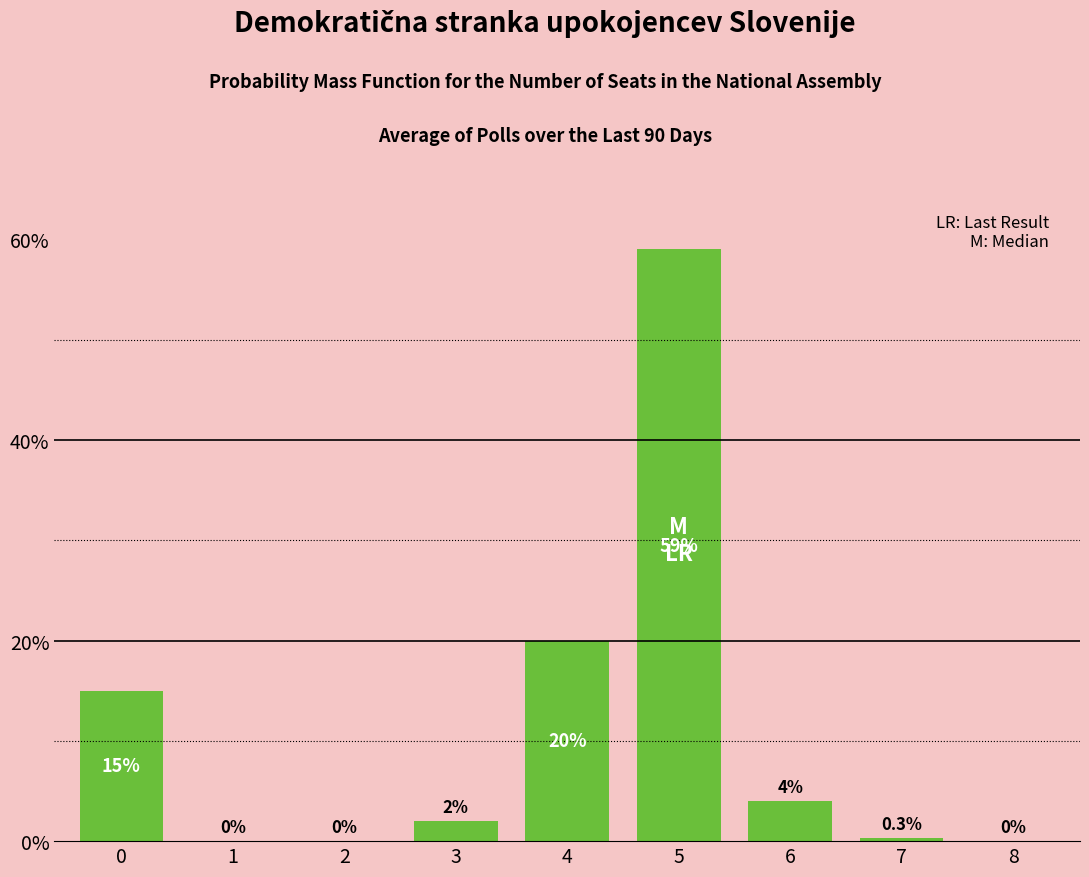

Reading right to left, transcribe all the data shown in this chart.

0.0	0.0	0.0	0.6	0.2	0.0	0.0	0.0	0.1